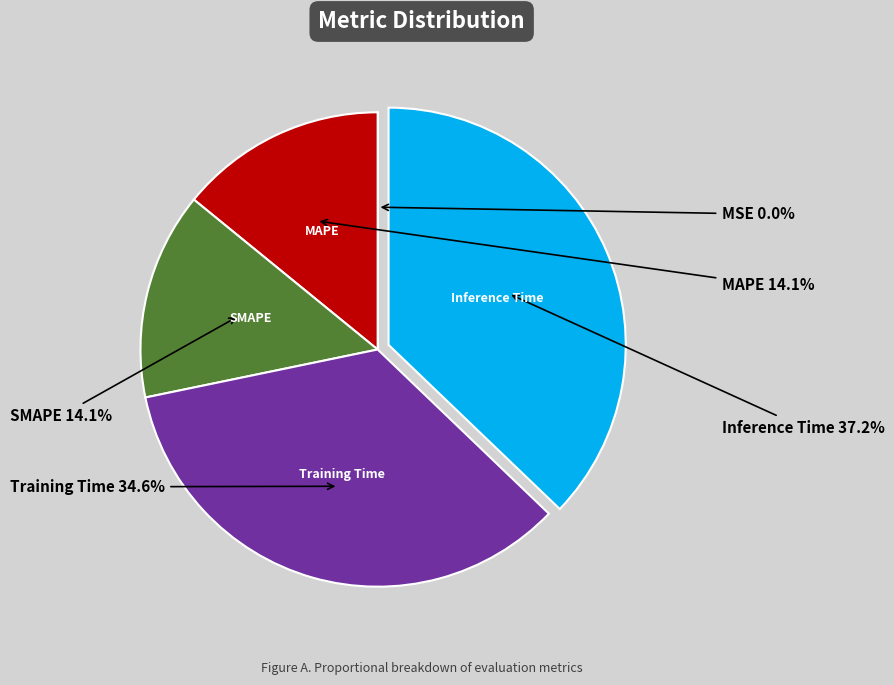

Is there a majority slice in this chart?

No